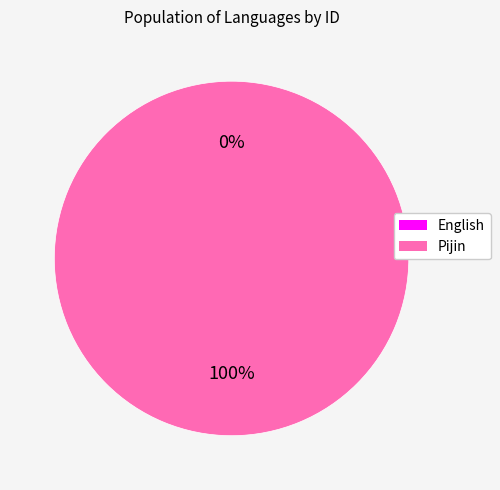

Count the number of slices in the pie.

2